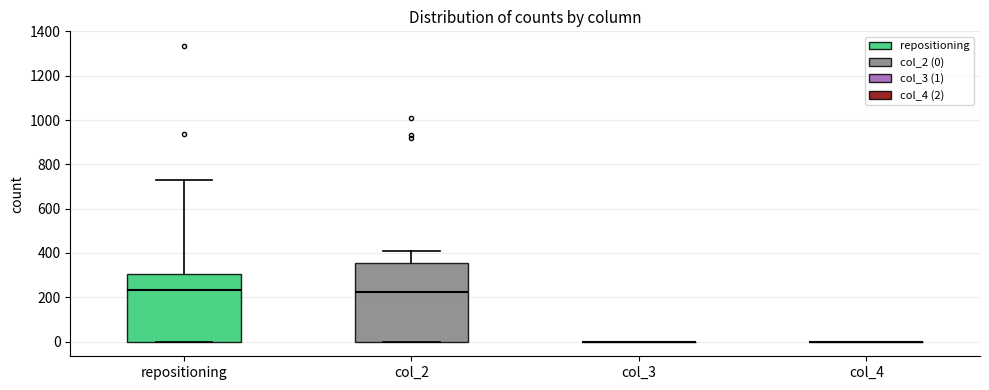

Reading left to right, read every box against the y-axis: the position of its median line, the range the box covers, and the ends of its whiskers. The values are not printed on the chart, so give them approximately, as read against the axis.

repositioning: median 240, box 0 to 300, whiskers 0 to 740
col_2: median 220, box 0 to 360, whiskers 0 to 400
col_3: box collapsed to a line at 0, whiskers 0 to 0
col_4: box collapsed to a line at 0, whiskers 0 to 0